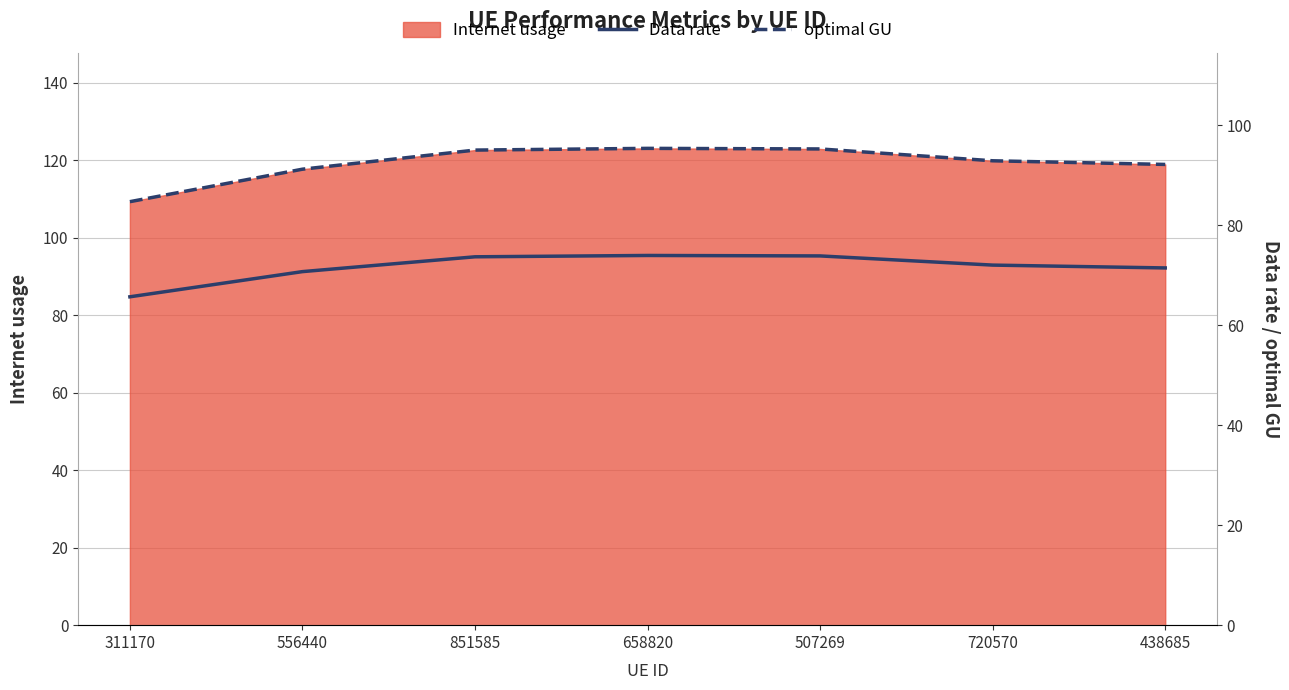

In optimal GU, how many points are higher than both neighbors (excluding endpoints)?

1